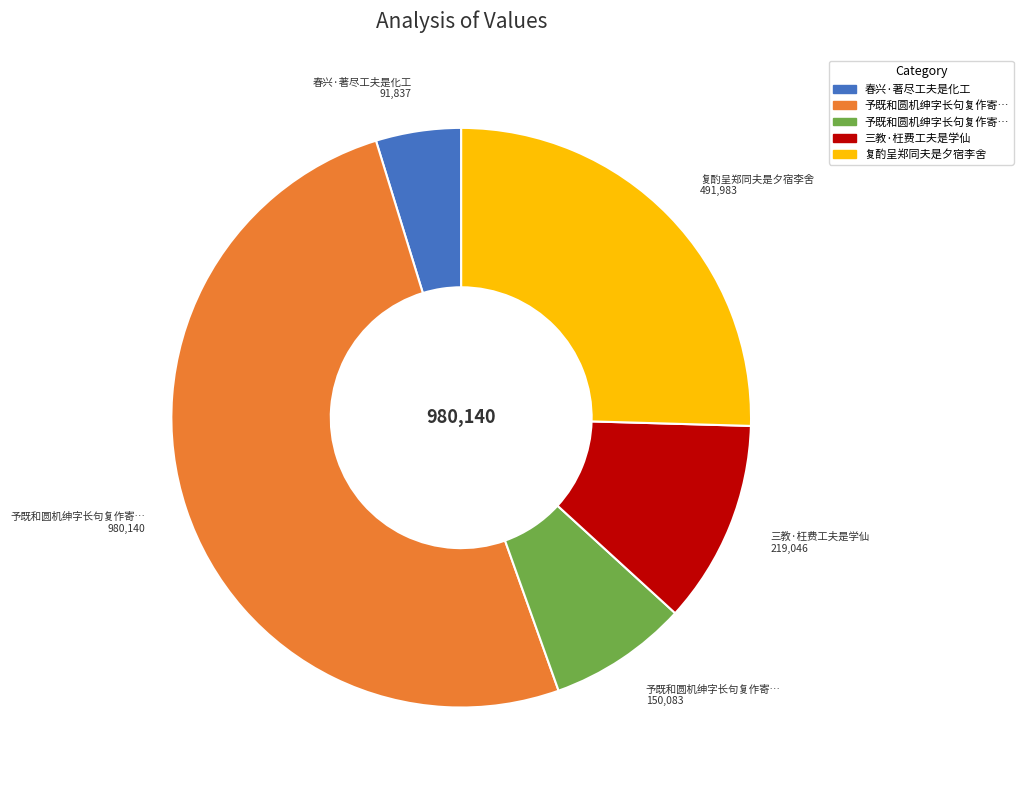

How many segments does this pie chart have?

5